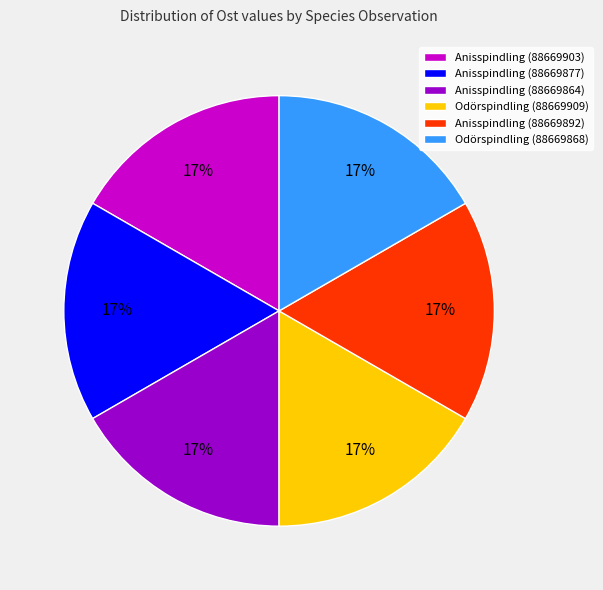

To the nearest percent, what portion does Anisspindling (88669877) represent?

17%